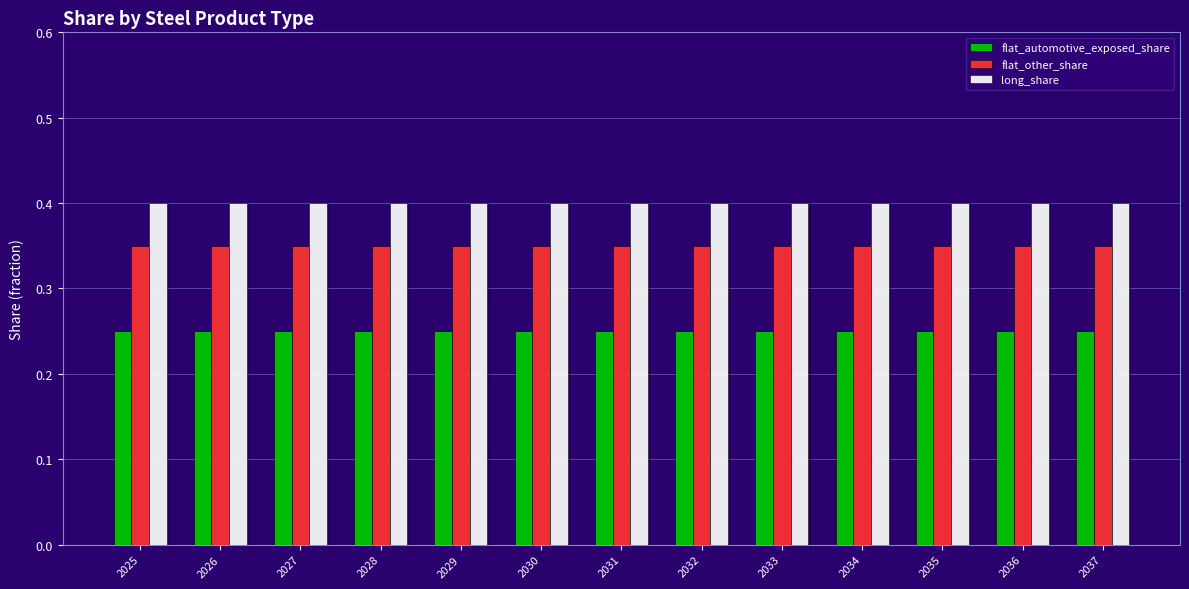

At 2025, list the series in order from smallest to largest.

flat_automotive_exposed_share, flat_other_share, long_share